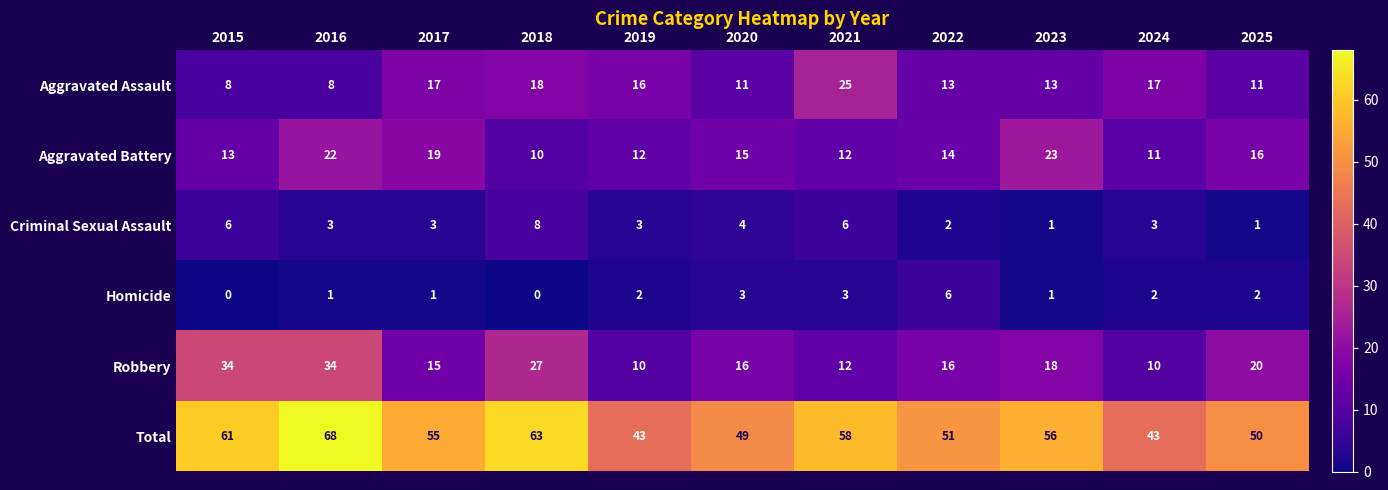

What is the difference between the second highest and second lowest values in the Total series?

20